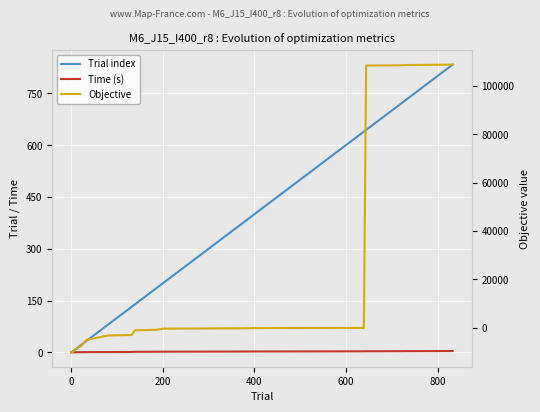

True or false: Trial index has more than 0 interior local peaks.

False